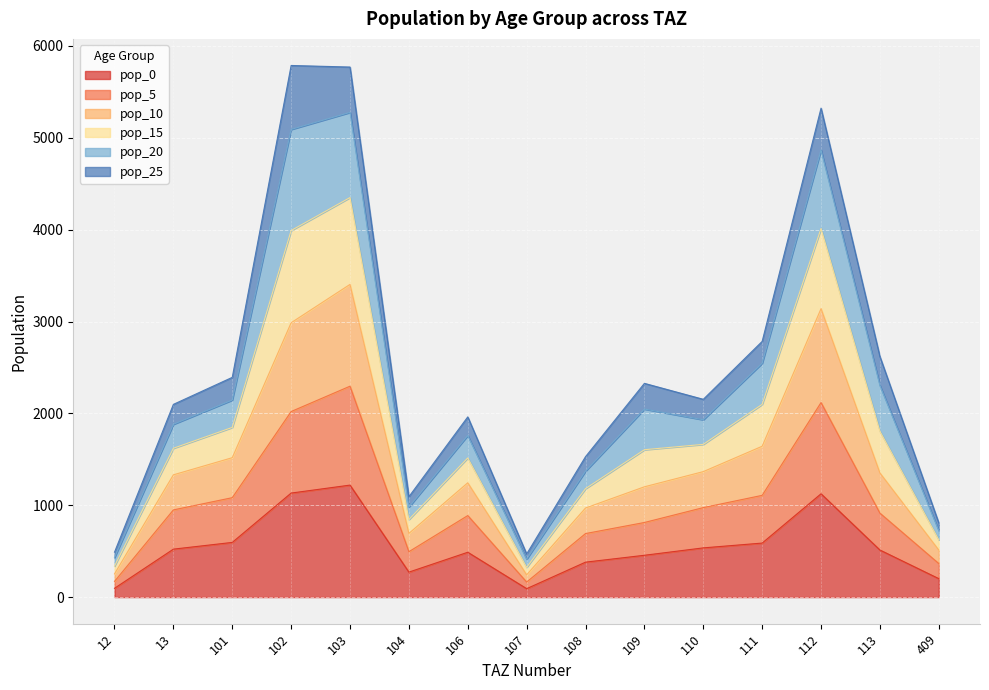

Where is the first local minimum for pop_5?

104